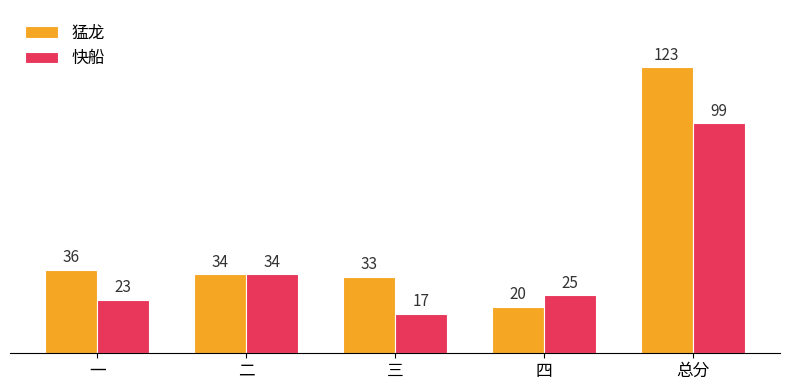

Does the chart contain any negative values?

No